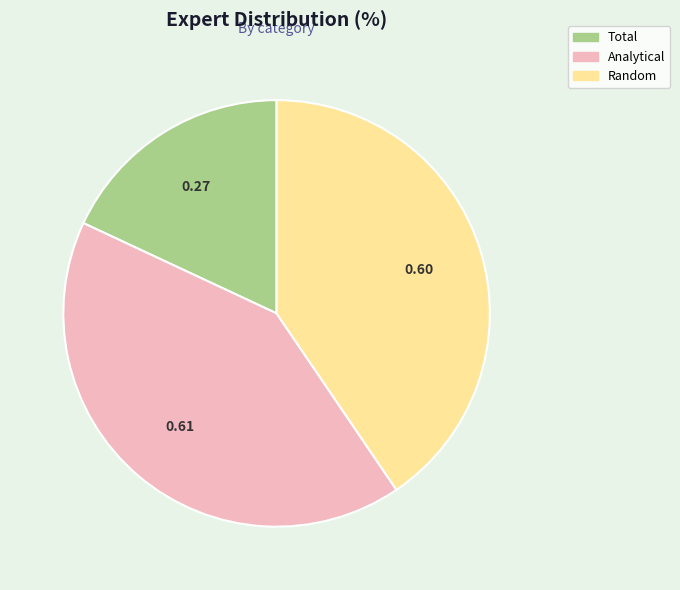

Is Random the majority of the pie?

No